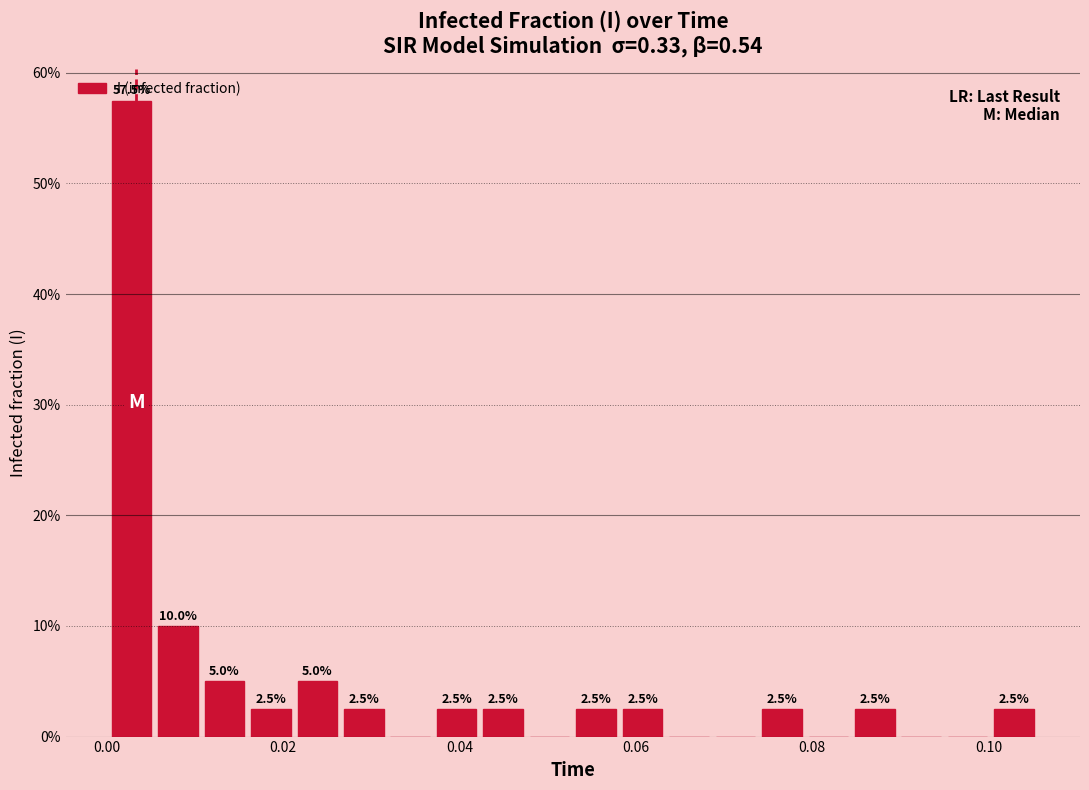

Around what value on the x-axis is the tallest bar? Give the approximate position of its centre, as read against the axis.

0.002